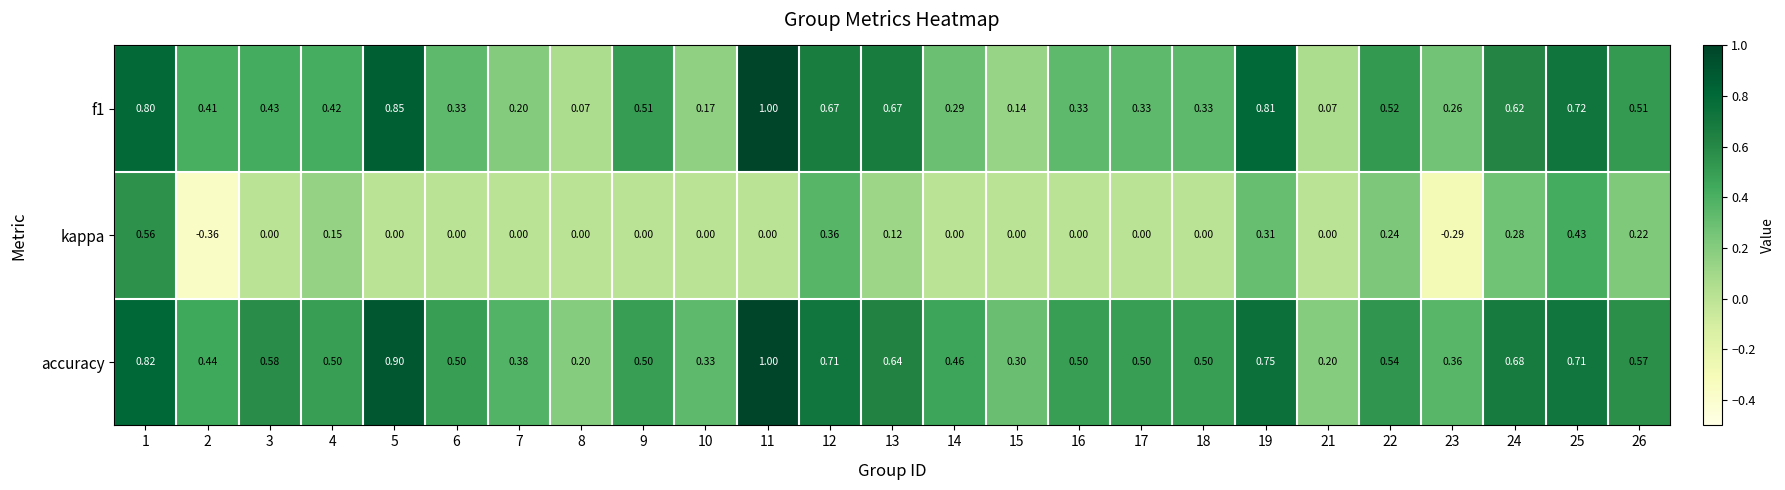

At how many categories does at least one series exceed 0?

25